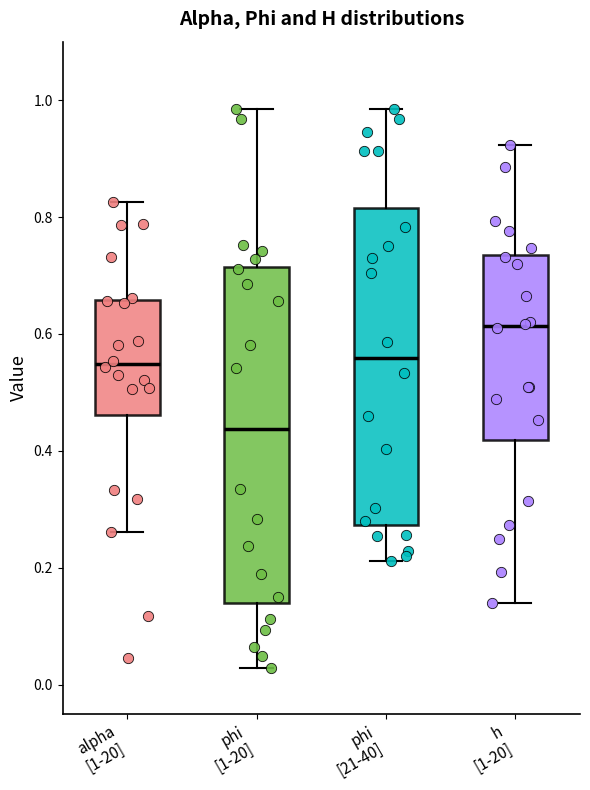

Comparing the boxes themselves (not the whiskers), which one is the tallest?

phi [1-20]